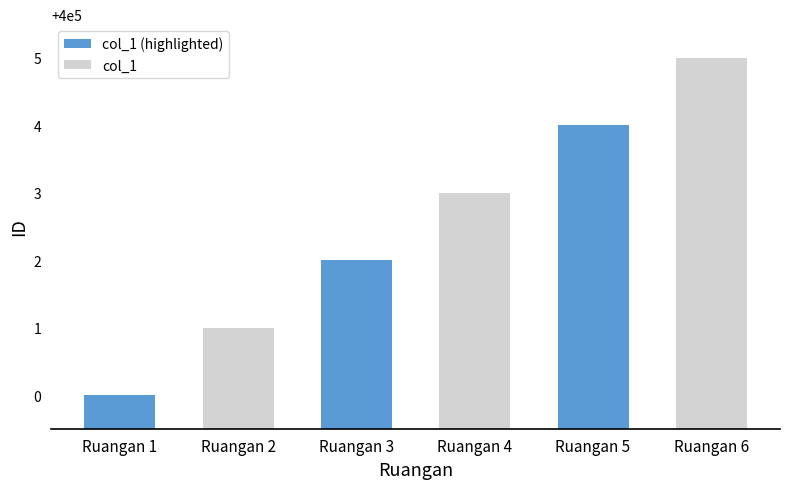

How many col_1 (highlighted) values are between 400000 and 400004?

3